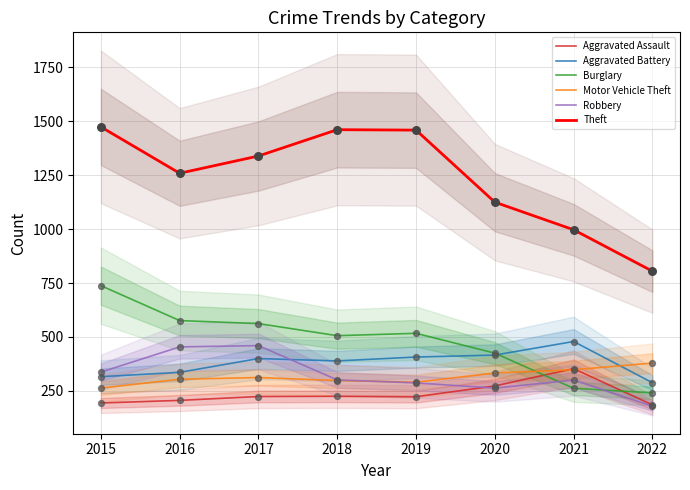

Which series has the largest Y range (max minus min)?

Theft